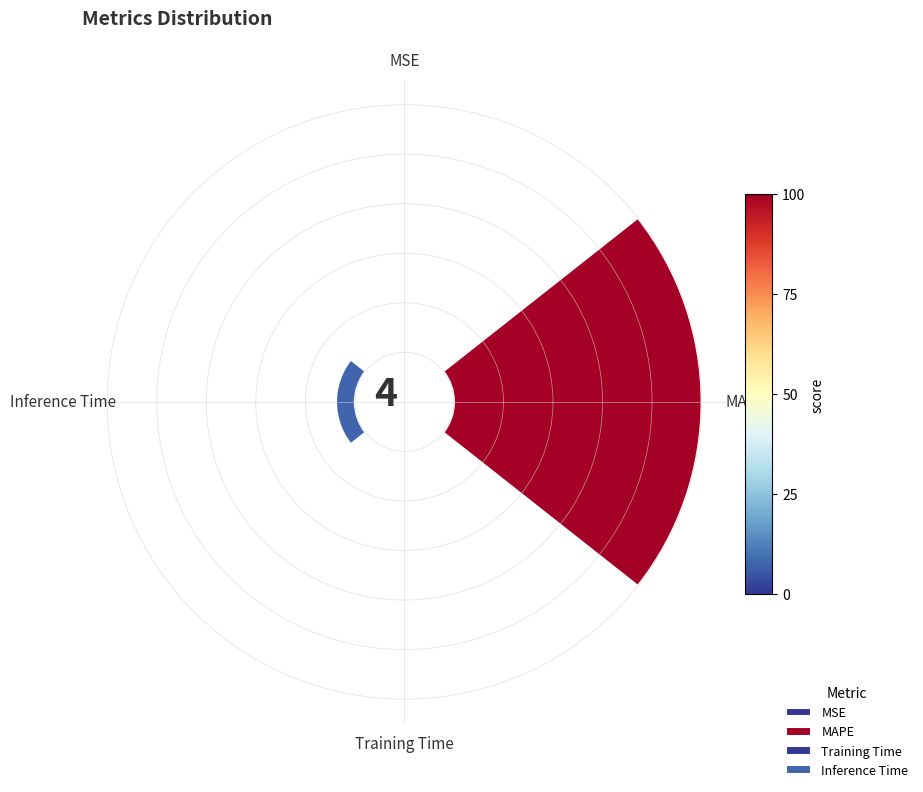

Does any single category account for the majority?

Yes